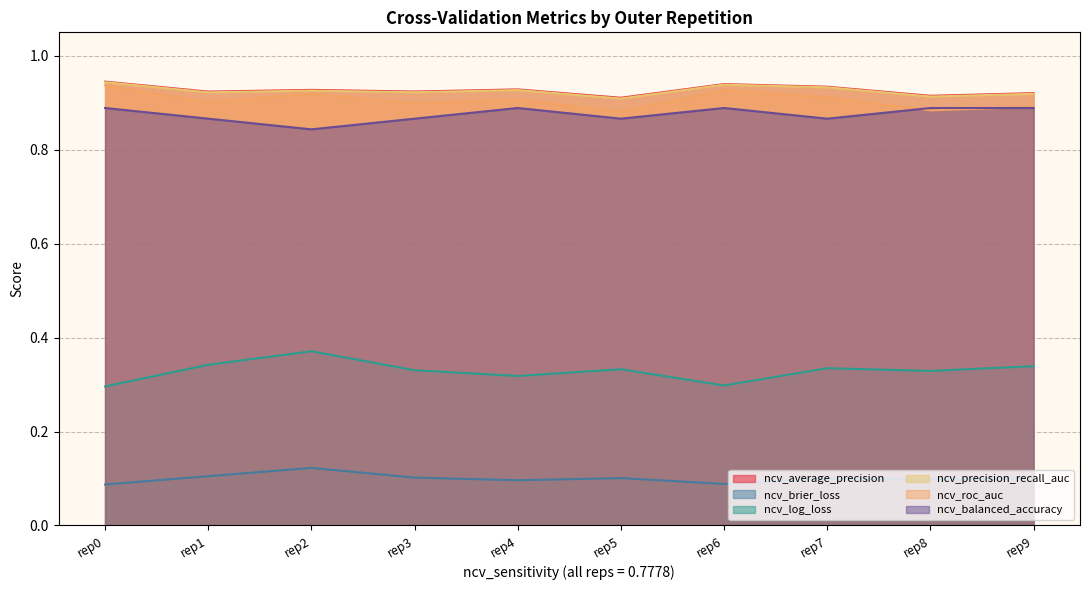

Between 0.7777777777777778 and 0.7777777777777778, which series saw the biggest shift?

ncv_log_loss